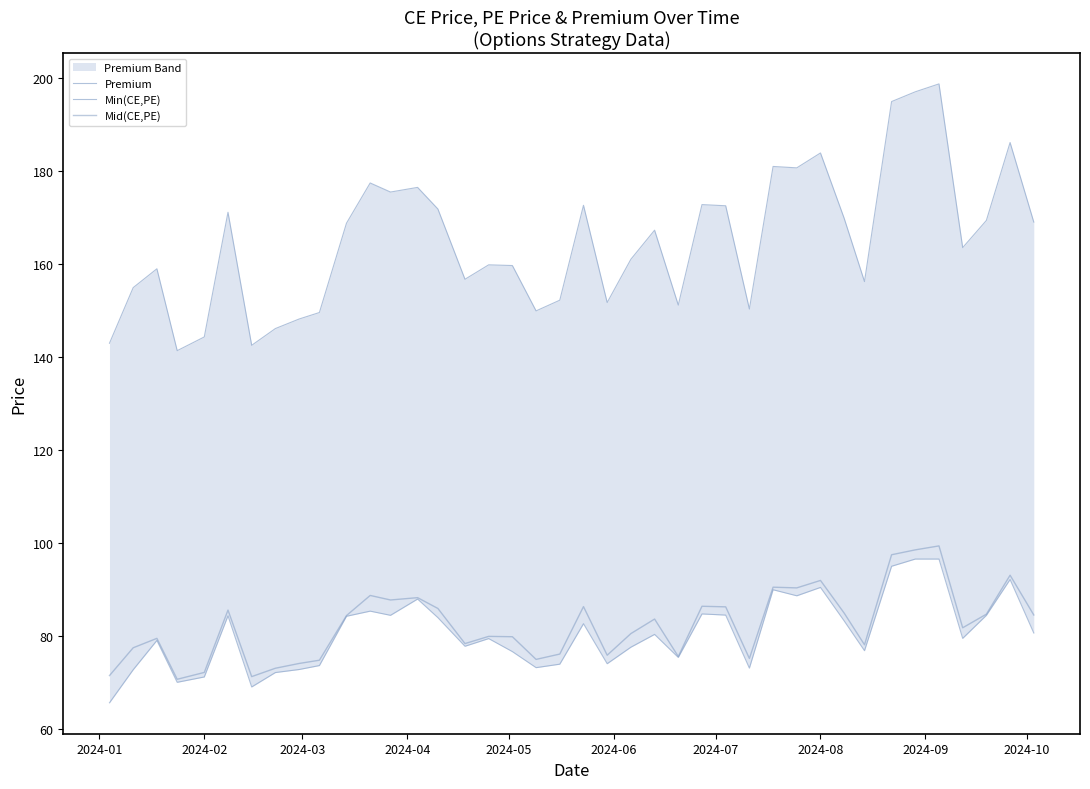

How many interior local valleys does the Mid(CE,PE) series have?

11